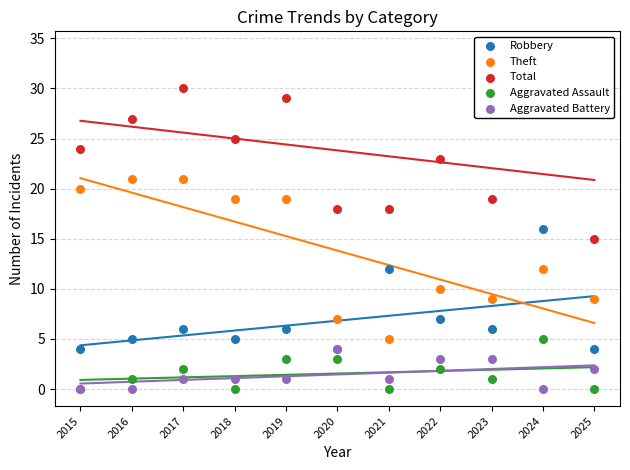

Which series has the largest Y range (max minus min)?

Total